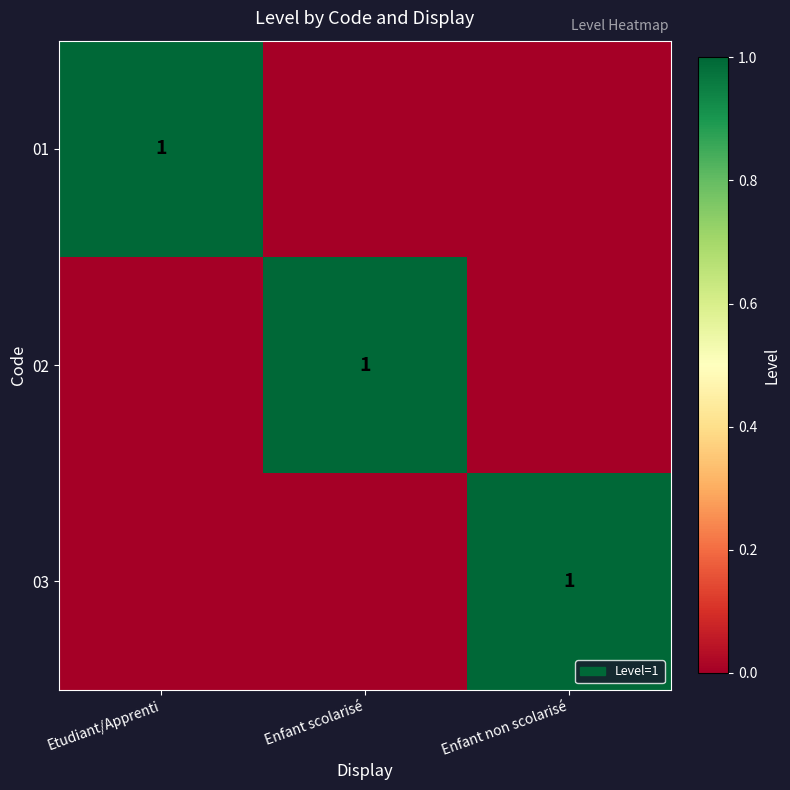

Which category has the highest value across all series?

Etudiant/Apprenti